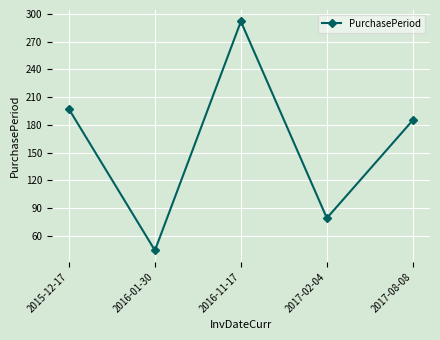

True or false: the data has more than 1 interior local peaks.

False